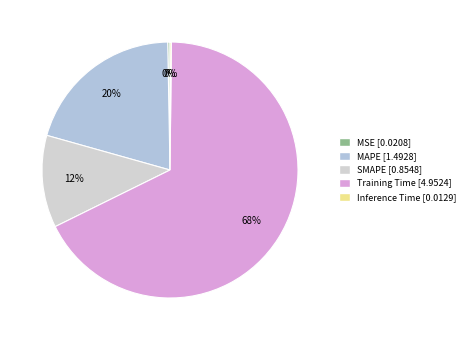

Count the number of slices in the pie.

5